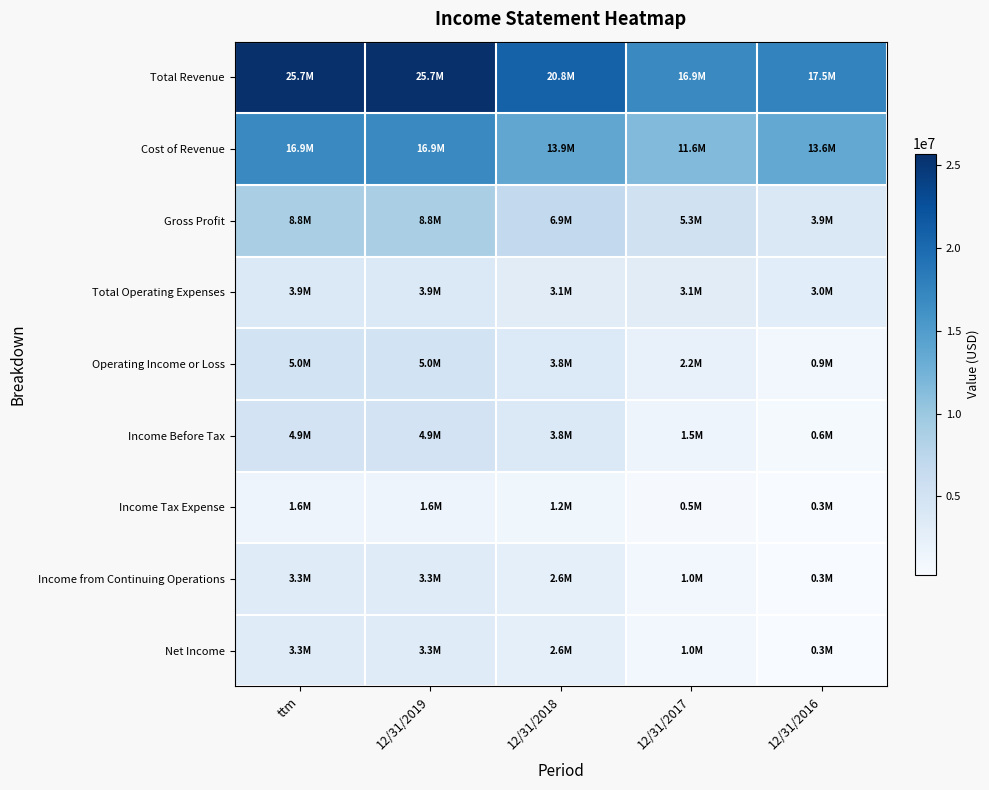

Reading right to left, what are all the values shown in this chart?

Total Revenue: 12/31/2016=17505495	12/31/2017=16889167	12/31/2018=20764976	12/31/2019=25694601	ttm=25694601
Cost of Revenue: 12/31/2016=13600546	12/31/2017=11566333	12/31/2018=13862949	12/31/2019=16870597	ttm=16870597
Gross Profit: 12/31/2016=3904949	12/31/2017=5322833	12/31/2018=6902026	12/31/2019=8824003	ttm=8824003
Total Operating Expenses: 12/31/2016=2982161	12/31/2017=3099782	12/31/2018=3146426	12/31/2019=3857059	ttm=3857059
Operating Income or Loss: 12/31/2016=922788	12/31/2017=2223051	12/31/2018=3755600	12/31/2019=4966944	ttm=4966944
Income Before Tax: 12/31/2016=631265	12/31/2017=1538602	12/31/2018=3824735	12/31/2019=4906967	ttm=4906967
Income Tax Expense: 12/31/2016=286597	12/31/2017=528396	12/31/2018=1219936	12/31/2019=1561941	ttm=1561941
Income from Continuing Operations: 12/31/2016=344668	12/31/2017=1010206	12/31/2018=2604799	12/31/2019=3345026	ttm=3345026
Net Income: 12/31/2016=344667	12/31/2017=1010206	12/31/2018=2604799	12/31/2019=3345026	ttm=3345026